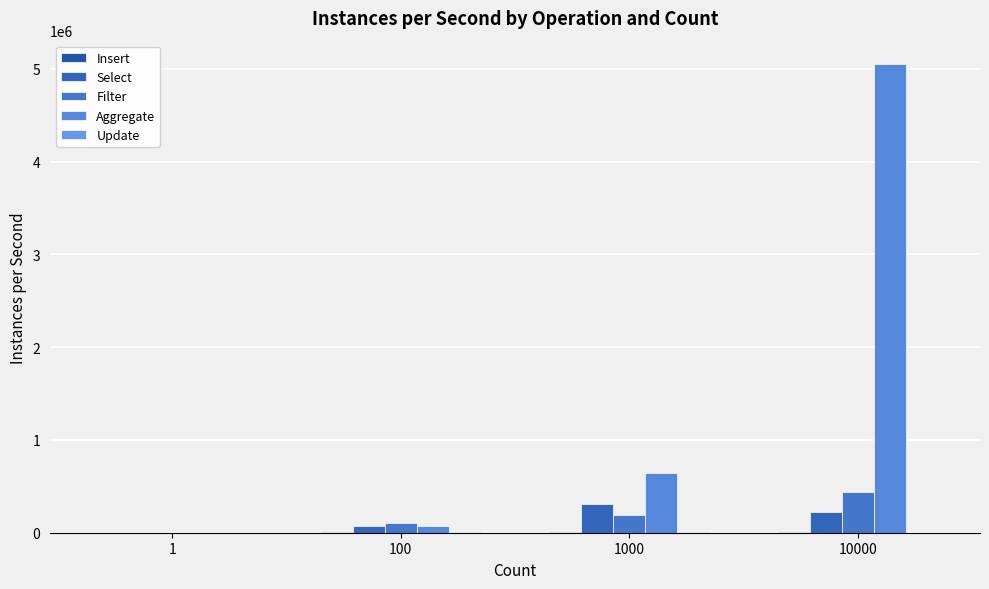

How many categories are shown in the chart?

4